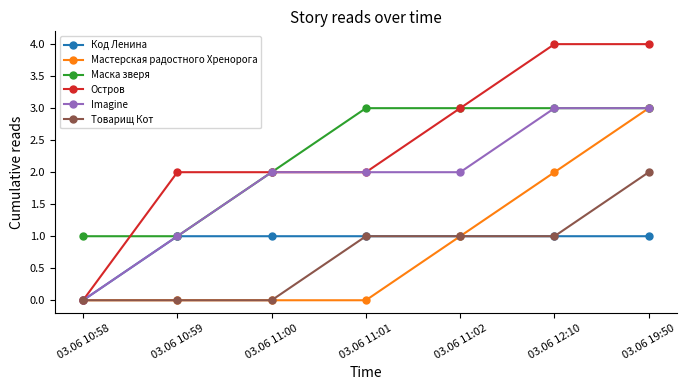

Reading left to right, what are all the values shown in this chart?

Код Ленина: 0	1	1	1	1	1	1
Мастерская радостного Хренорога: 0	0	0	0	1	2	3
Маска зверя: 1	1	2	3	3	3	3
Остров: 0	2	2	2	3	4	4
Imagine: 0	1	2	2	2	3	3
Товарищ Кот: 0	0	0	1	1	1	2